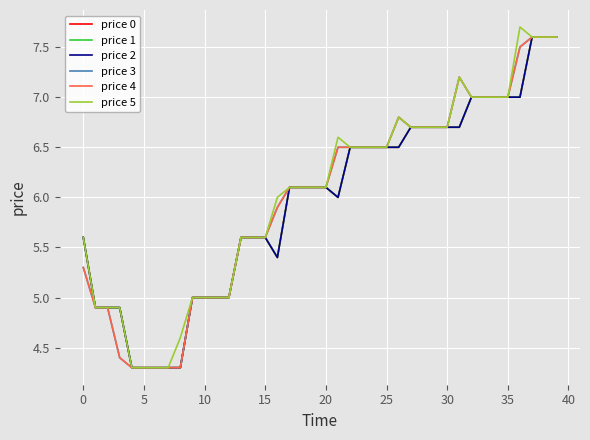

What is the difference between the maximum and second lowest values in the price 3 series?

3.3